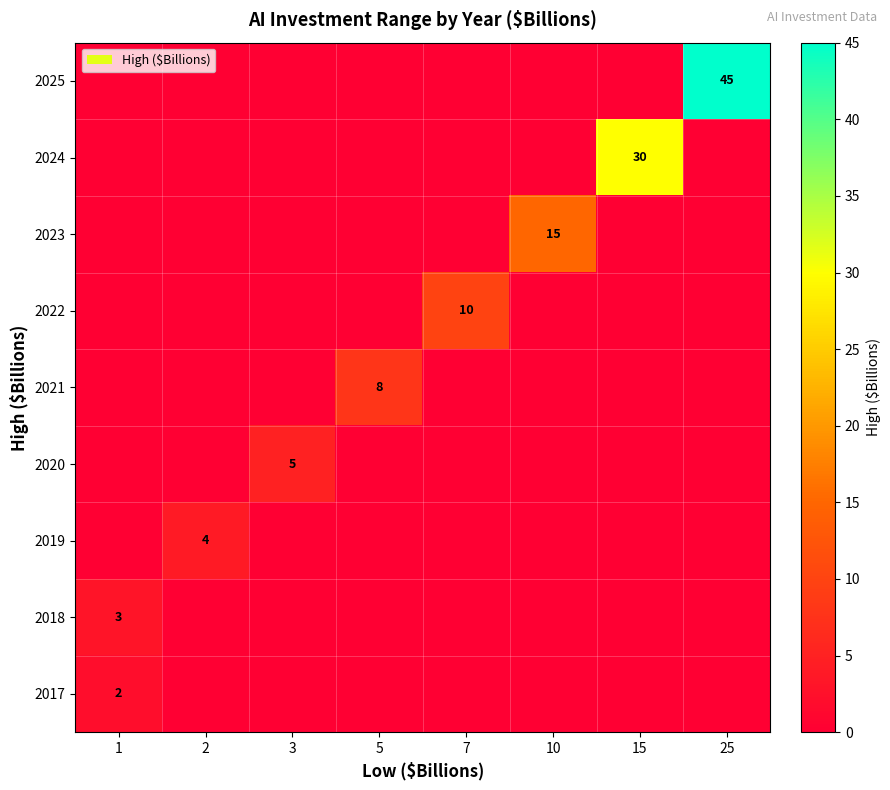

At which category is the sum across all series the highest?

25